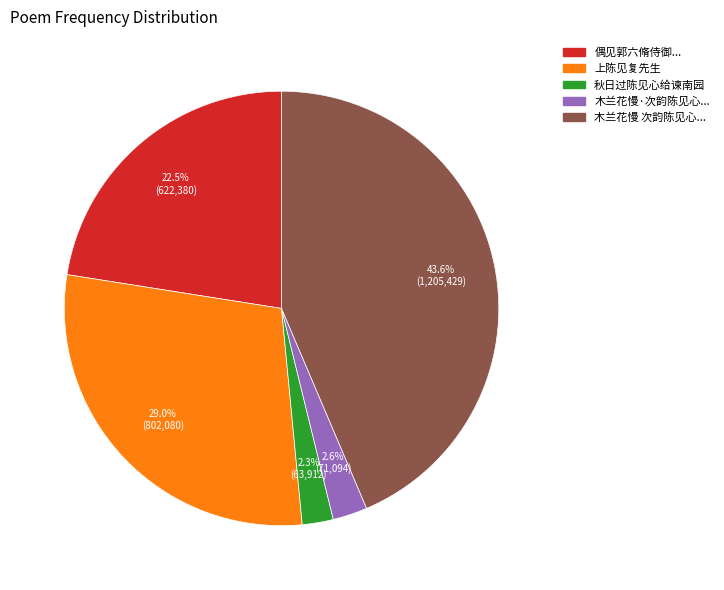

Count the number of slices in the pie.

5